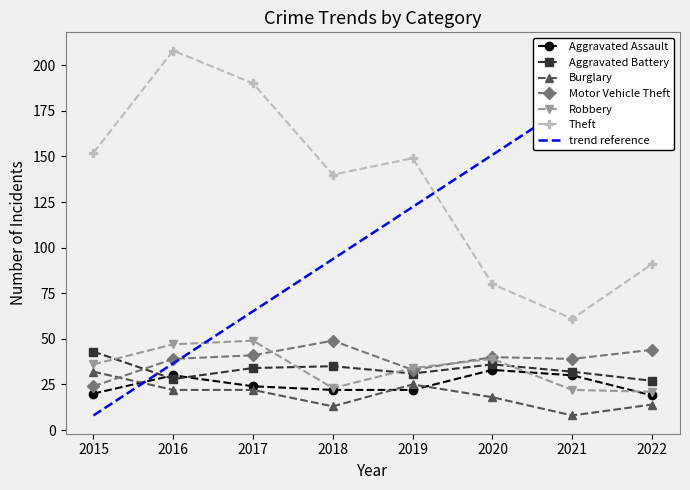

What is the sum of all Aggravated Battery values?

266